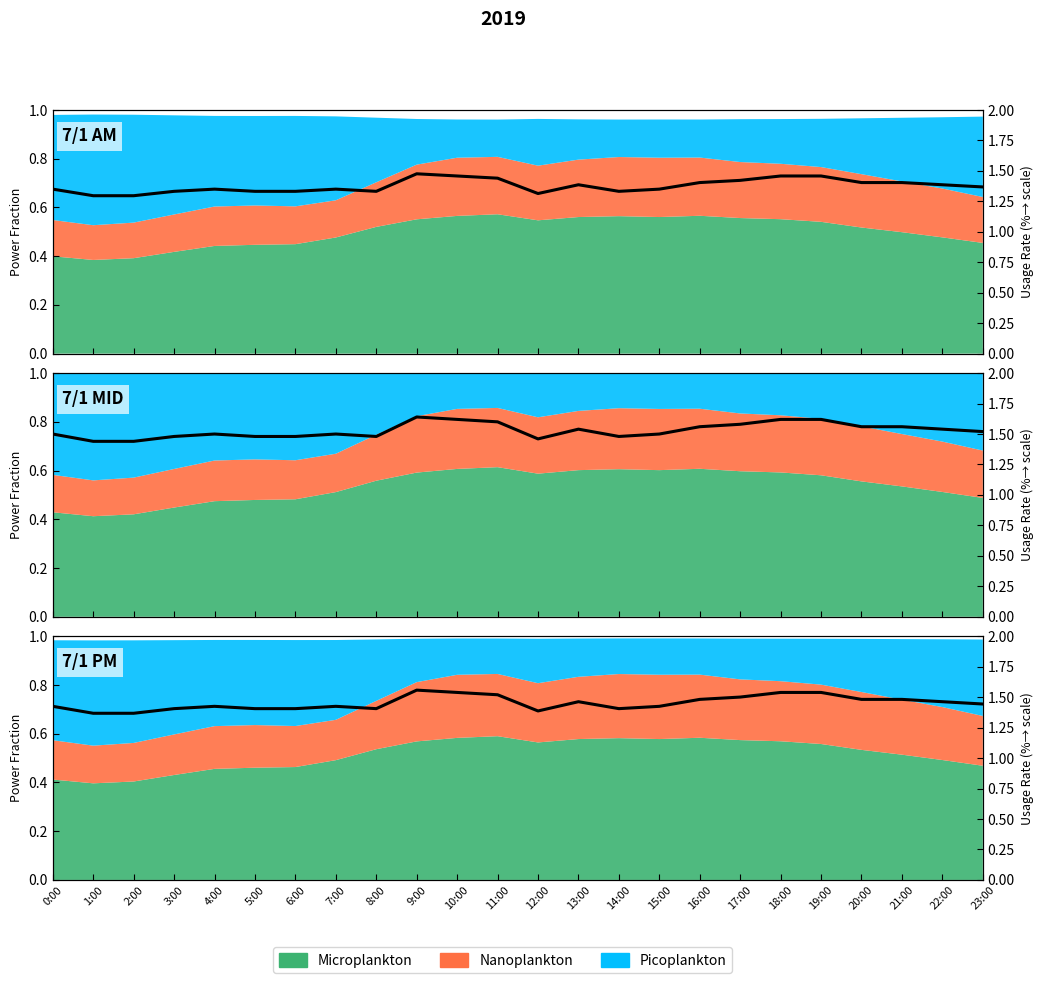

Which has a higher value, 17:00 or 23:00?

17:00